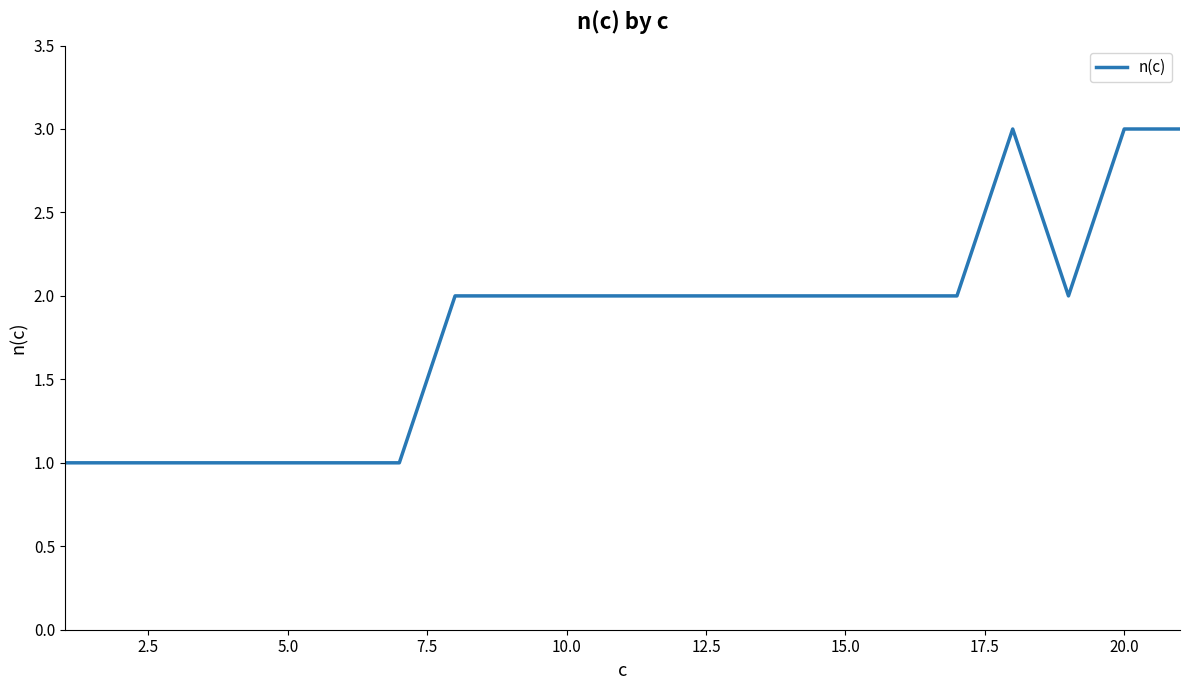

Does the chart display data point markers on the line(s)?

No